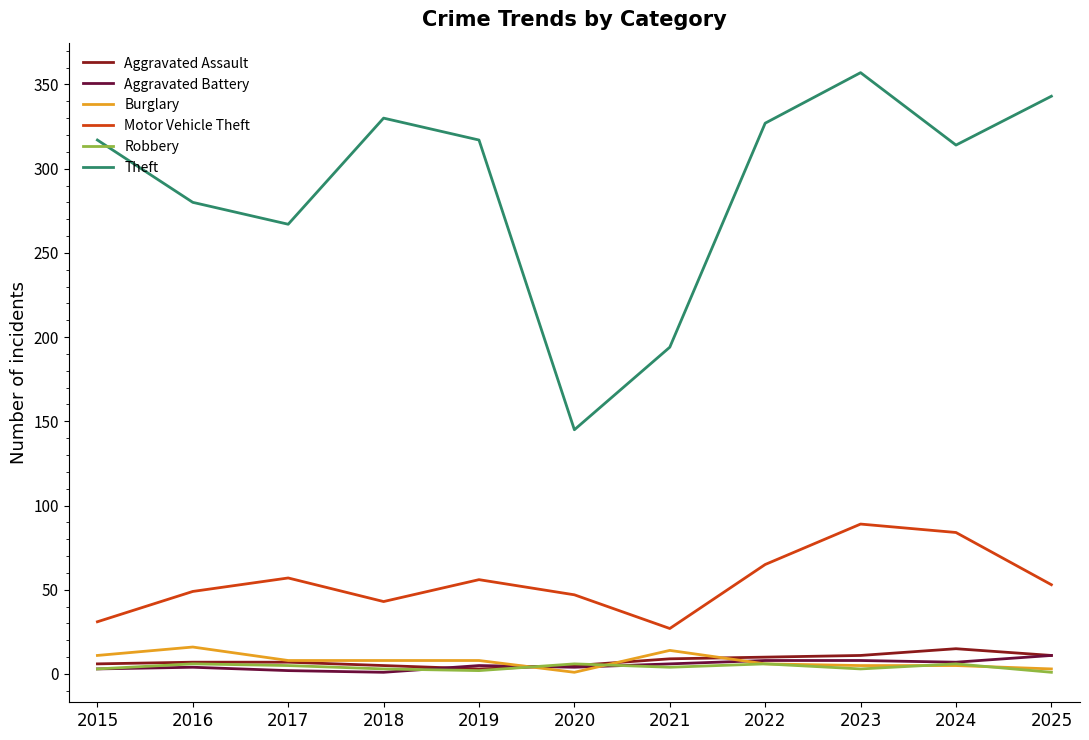

What is the difference between the maximum and second lowest values in the Robbery series?

4